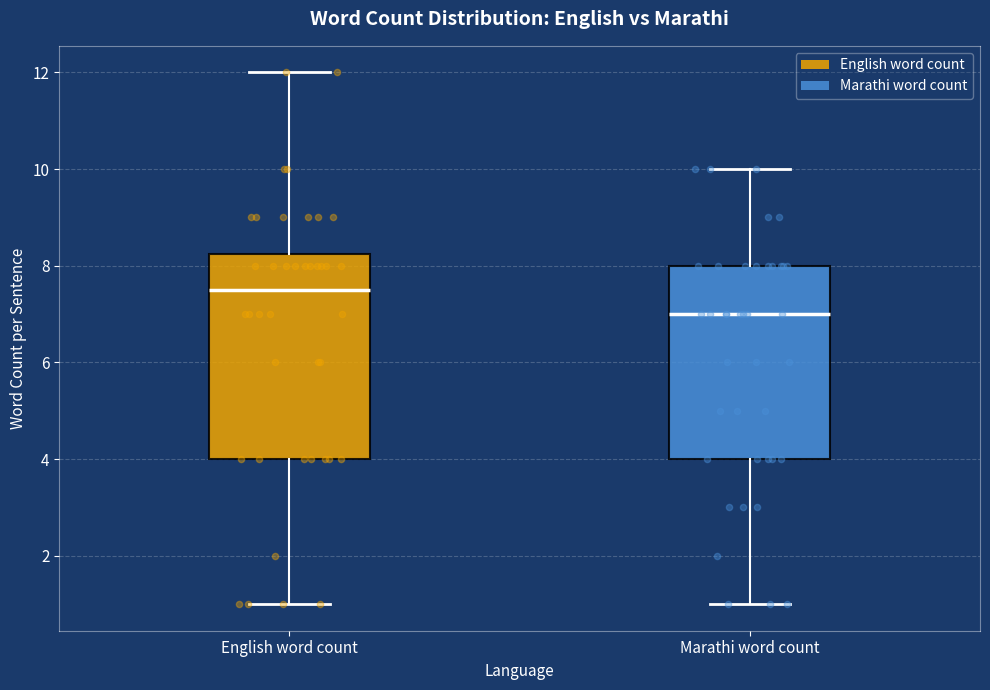

Where does the lower whisker of the box for English word count end on the y-axis? The values are not printed on the chart, so give them approximately, as read against the axis.

1.0